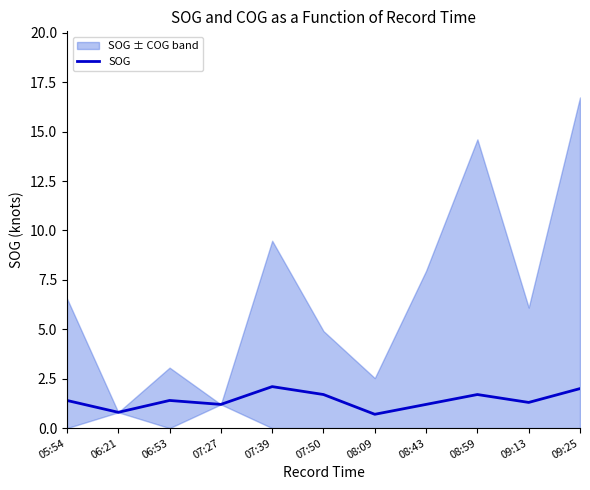

How many points are higher than both their immediate neighbors (excluding endpoints)?

3